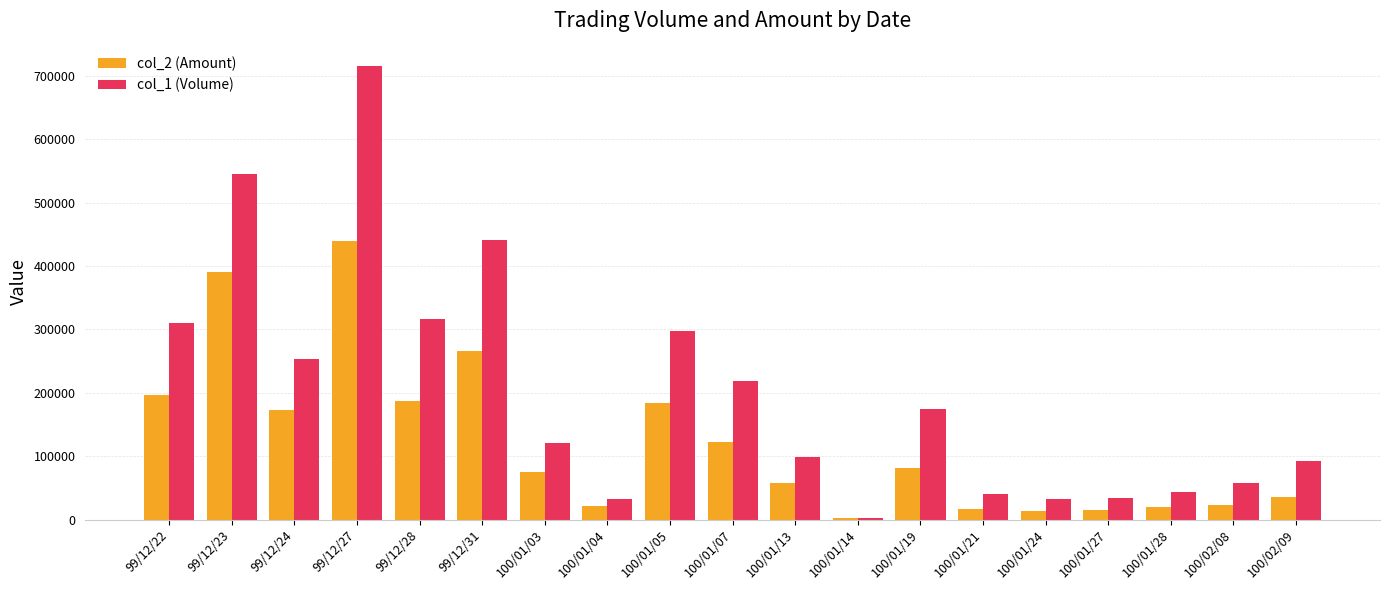

What is the total value across all series at 100/01/05?

482100